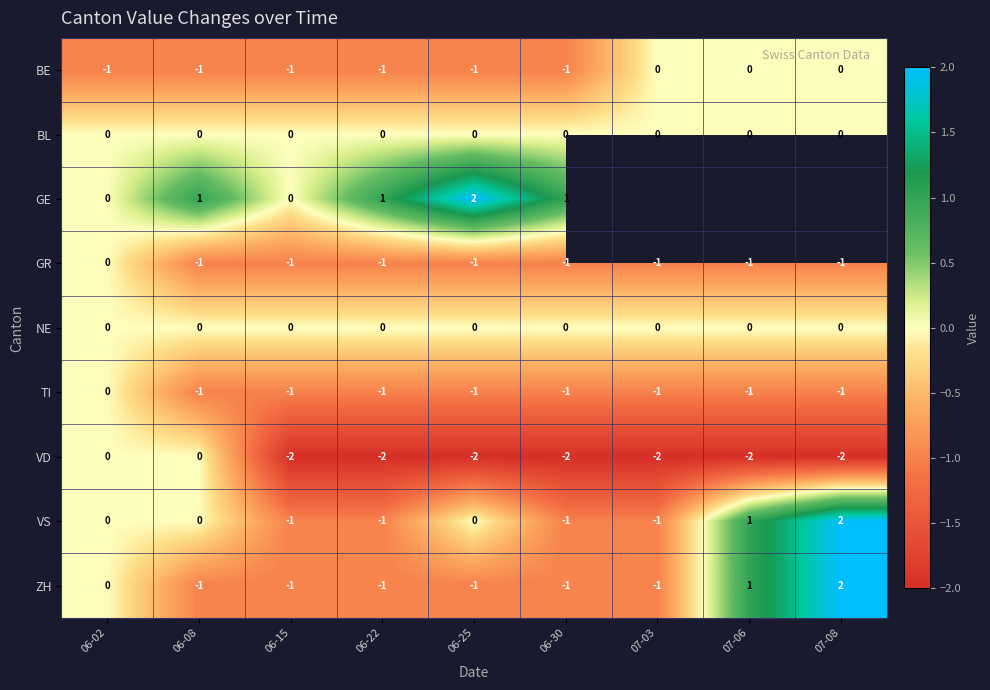

What is the difference between the highest and lowest values at 06-25?

4